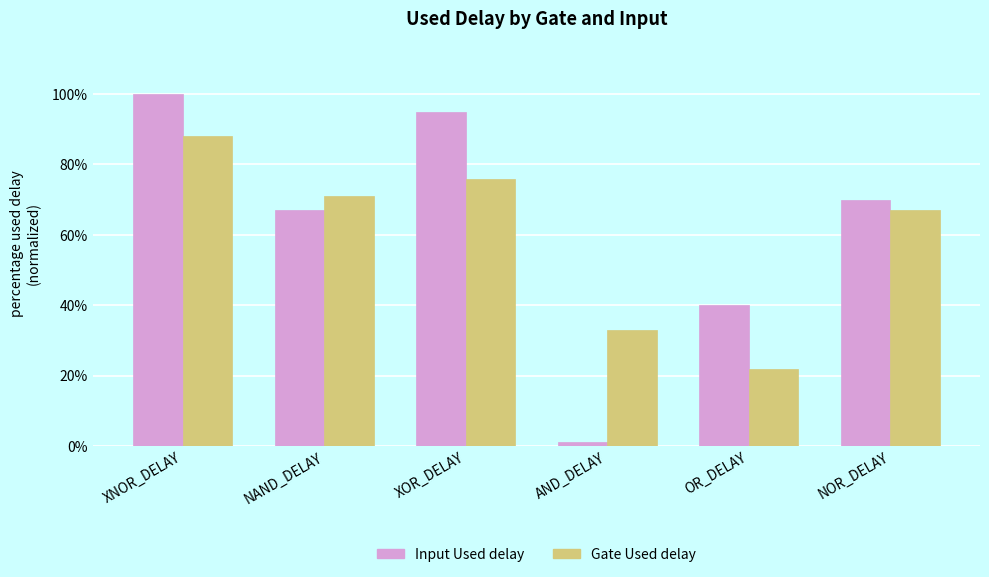

What position from the right is NOR_DELAY?

1